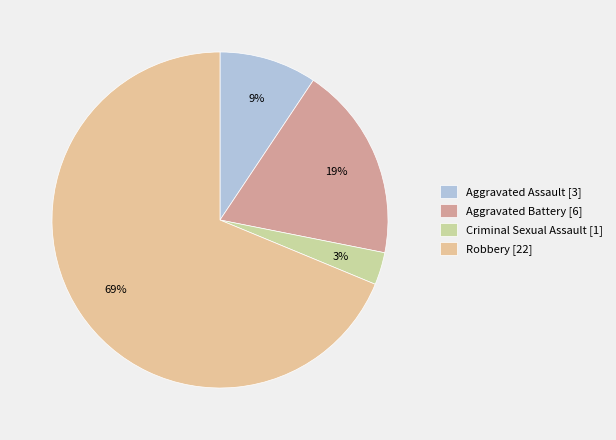

How many segments does this pie chart have?

4